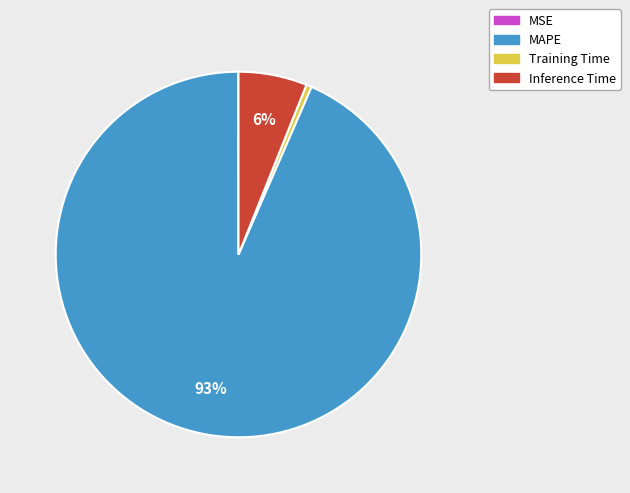

Which slice represents more than half of the pie?

MAPE